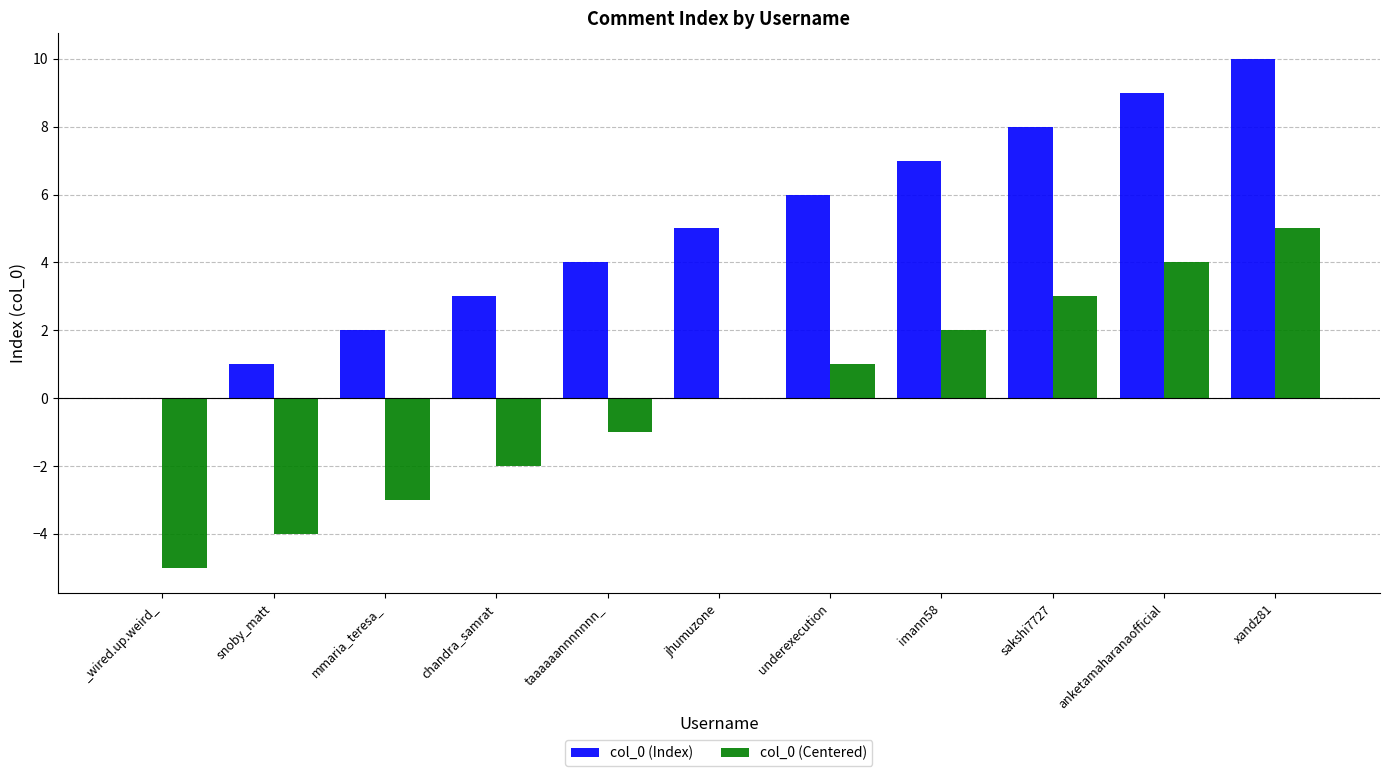

True or false: col_0 (Index) has a value of 12 at anketamaharanaofficial.

False